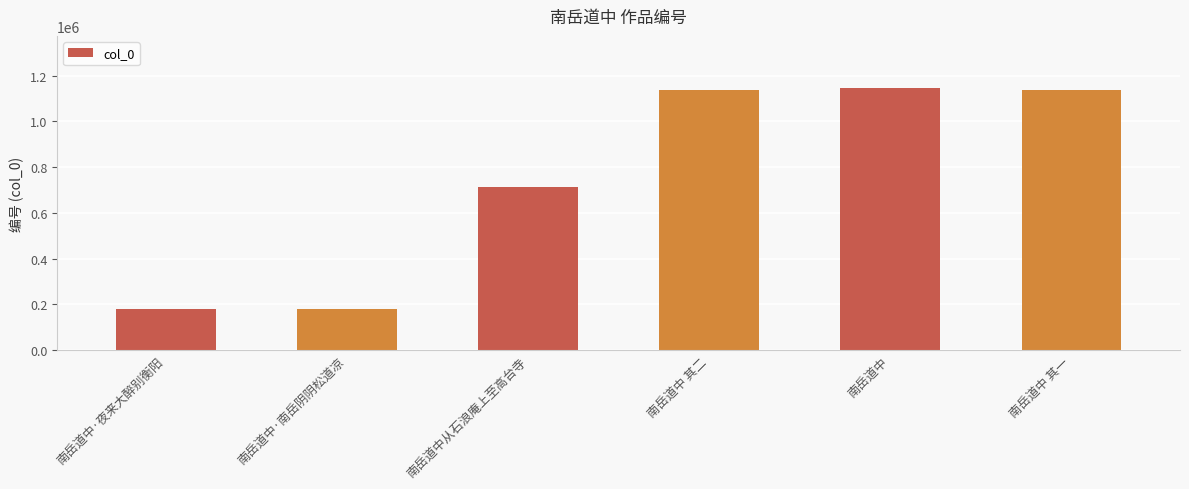

What is the difference between the maximum and minimum values?

962907